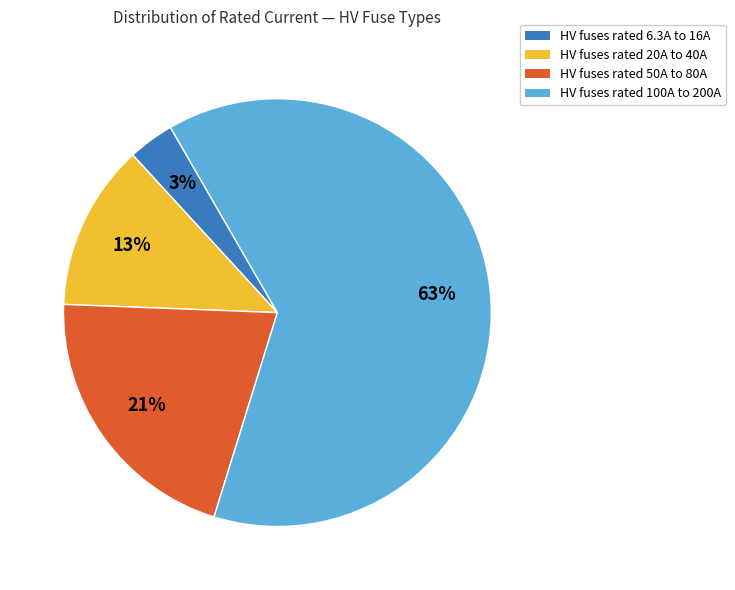

To the nearest percent, what is the average slice percentage?

25%